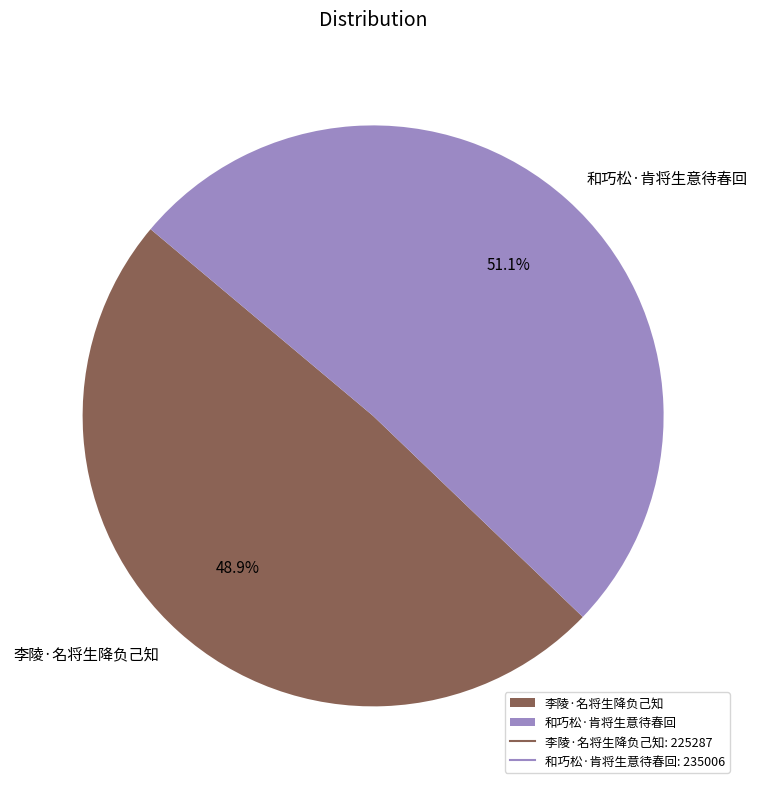

Count the number of slices in the pie.

2